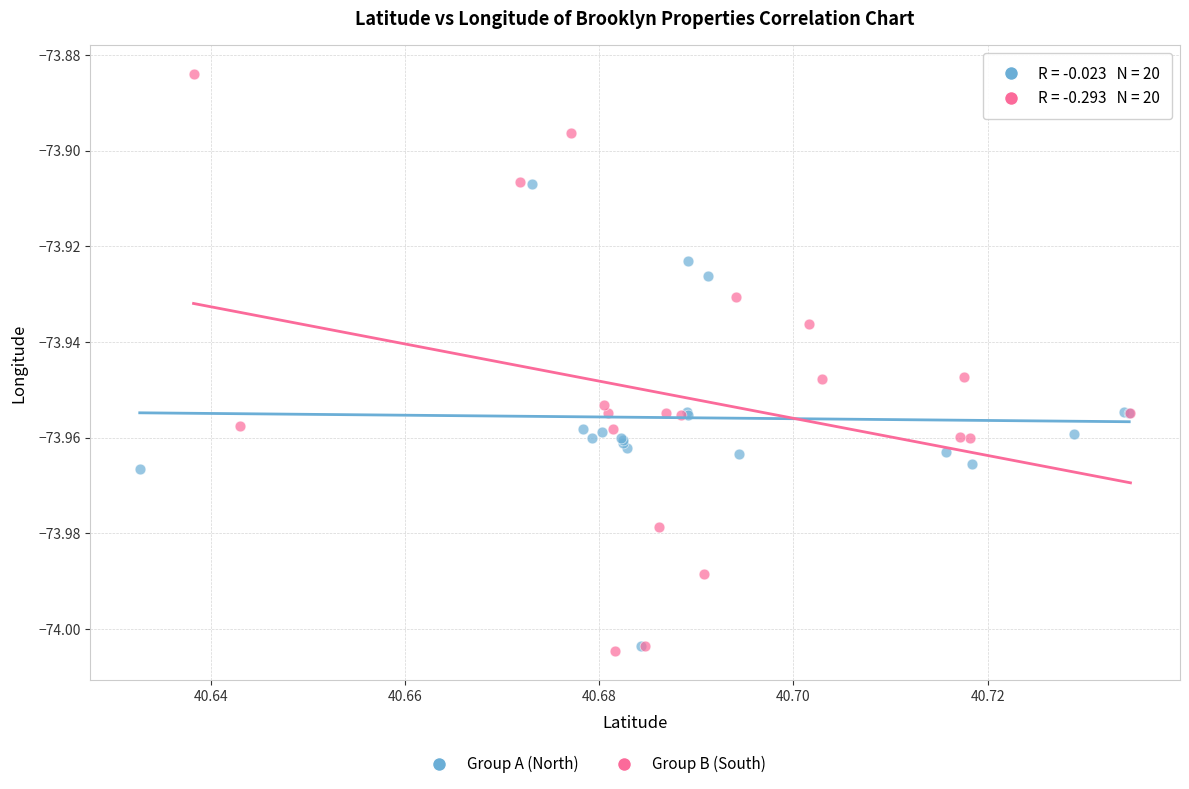

Which series contains the highest Y value?

Group B (South)